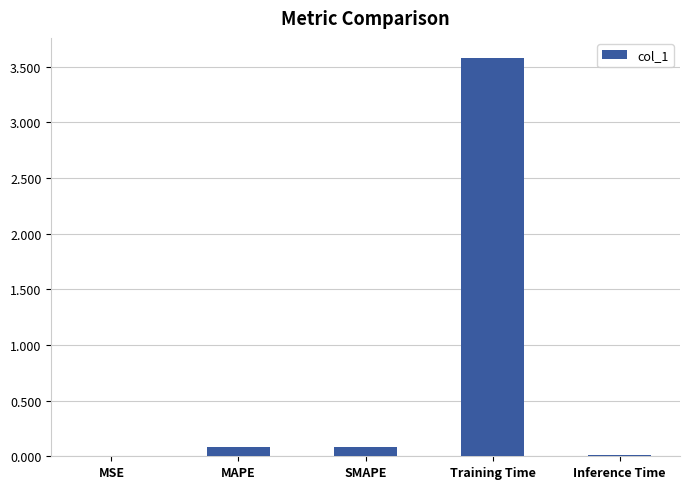

Which label corresponds to the largest value in the chart?

Training Time